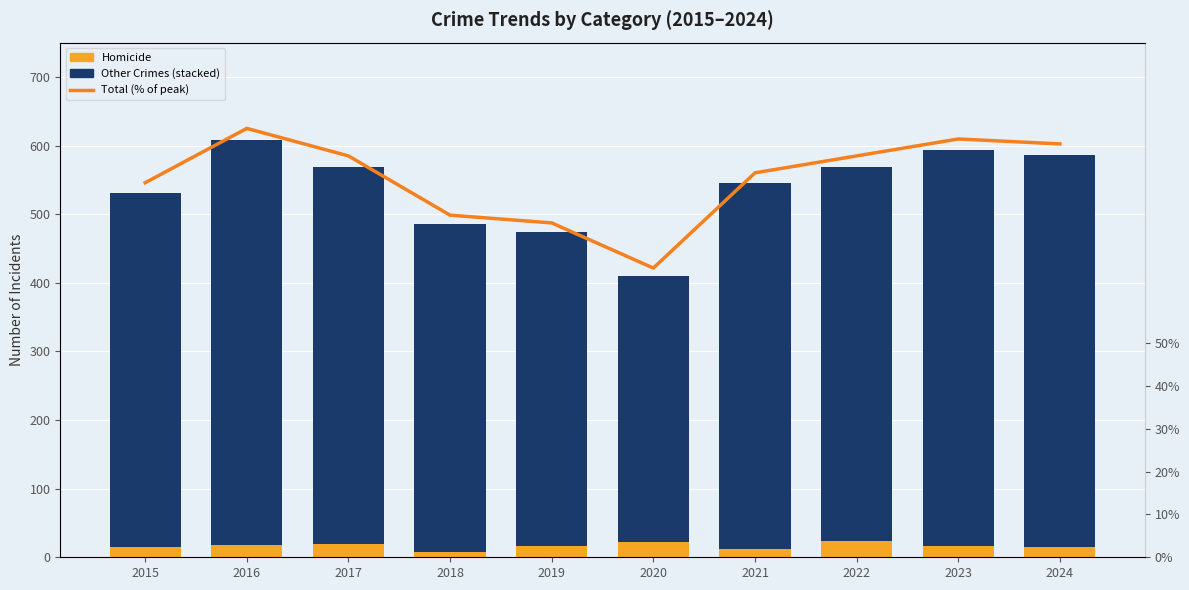

What is the maximum value shown in the chart?

226.0